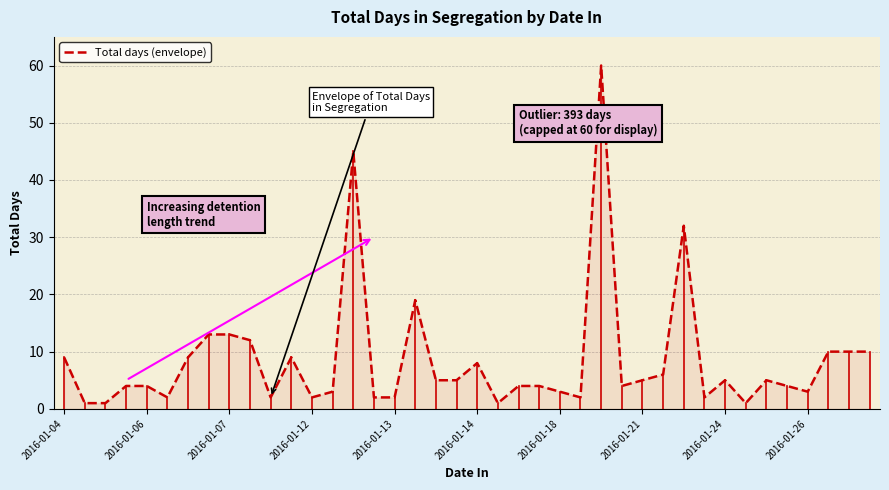

What is the greatest value displayed?

60